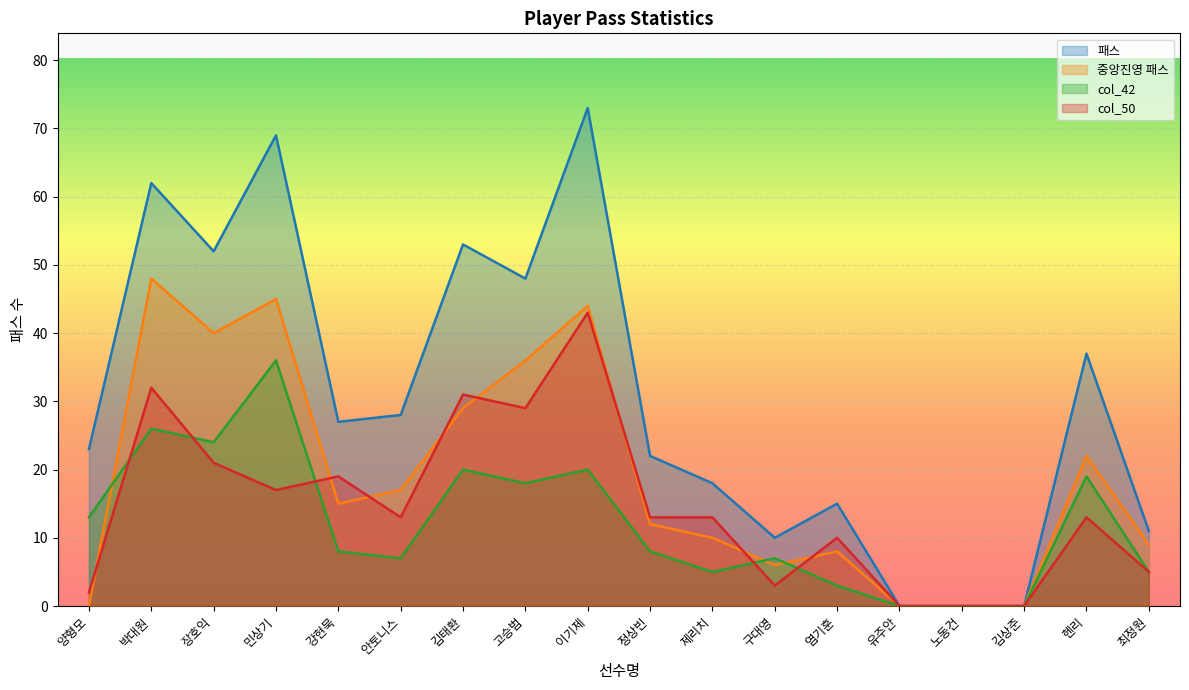

Is it true that 패스 equals 69 at 민상기?

True